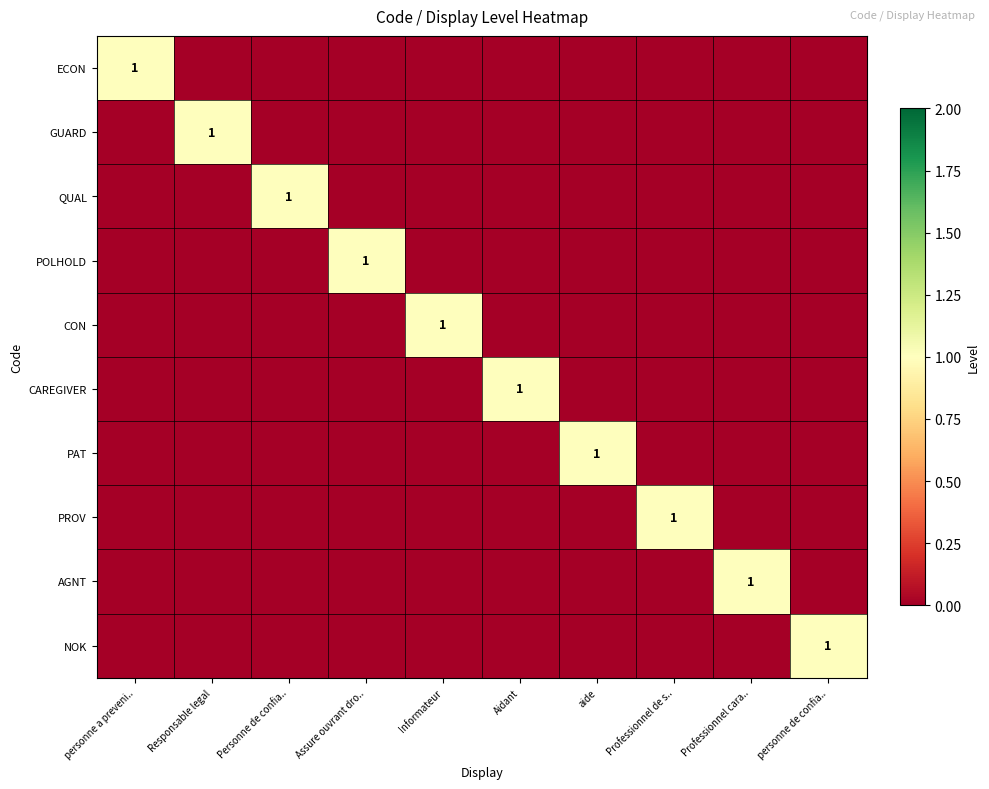

True or false: PROV has a value of 1 at Professionnel de s...

True